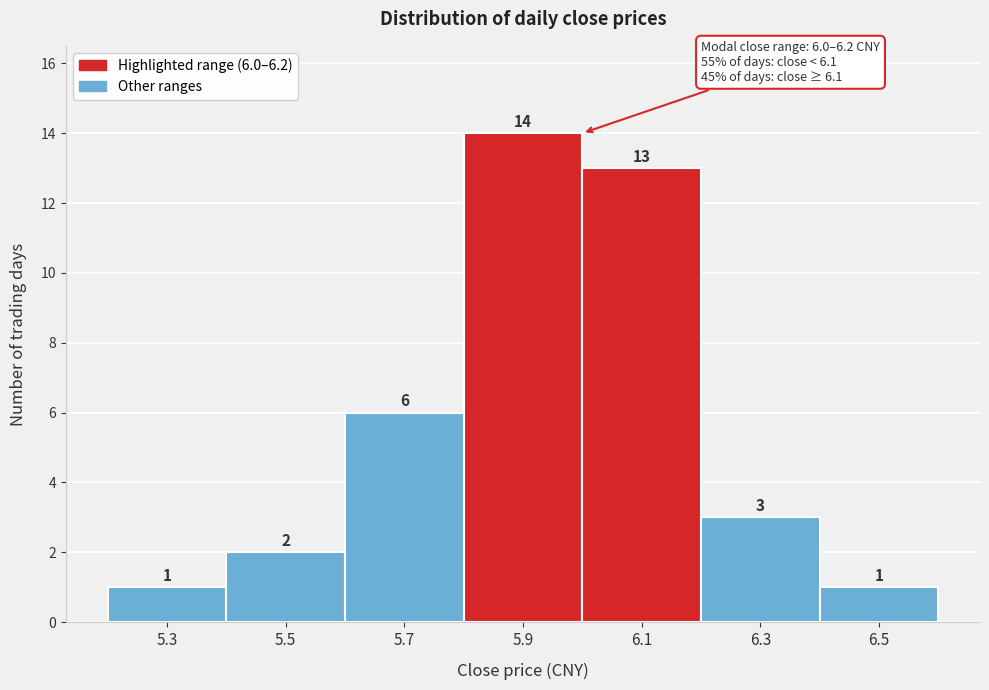

Reading left to right, transcribe all the data shown in this chart.

5.3=1	5.5=2	5.7=6	5.9=14	6.1=13	6.3=3	6.5=1